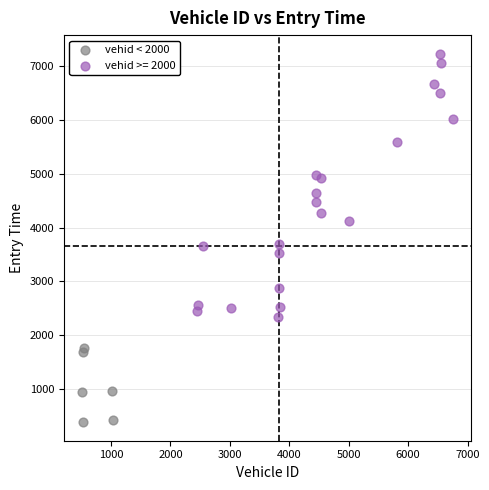

Which series reaches the maximum Y coordinate?

vehid >= 2000